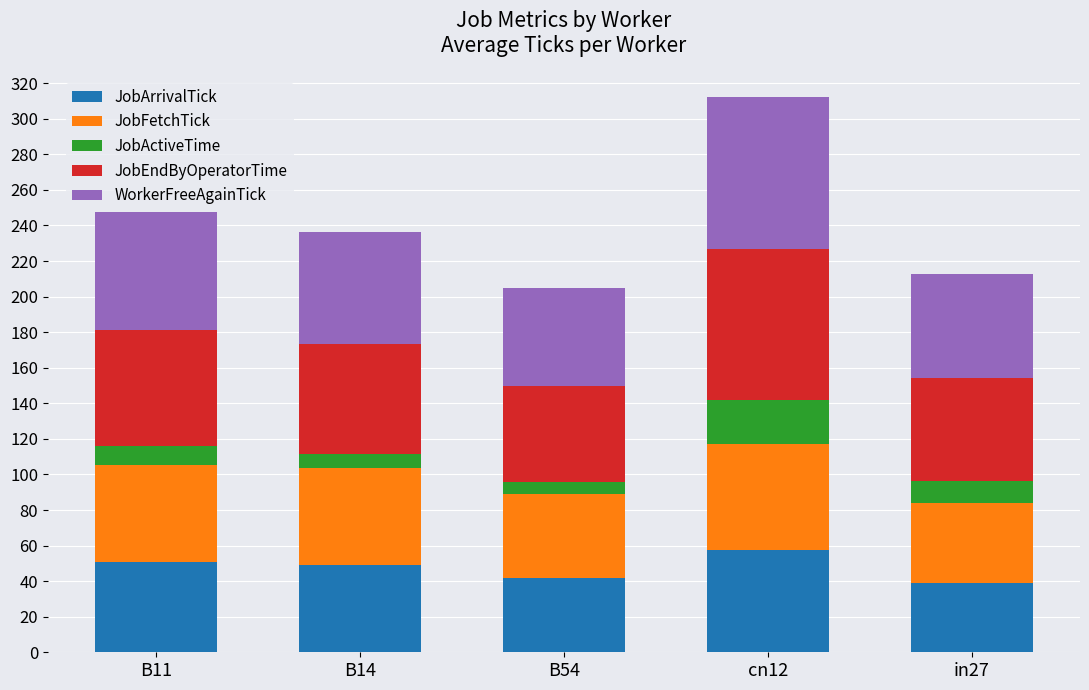

How many data points in JobArrivalTick are above 49?

3